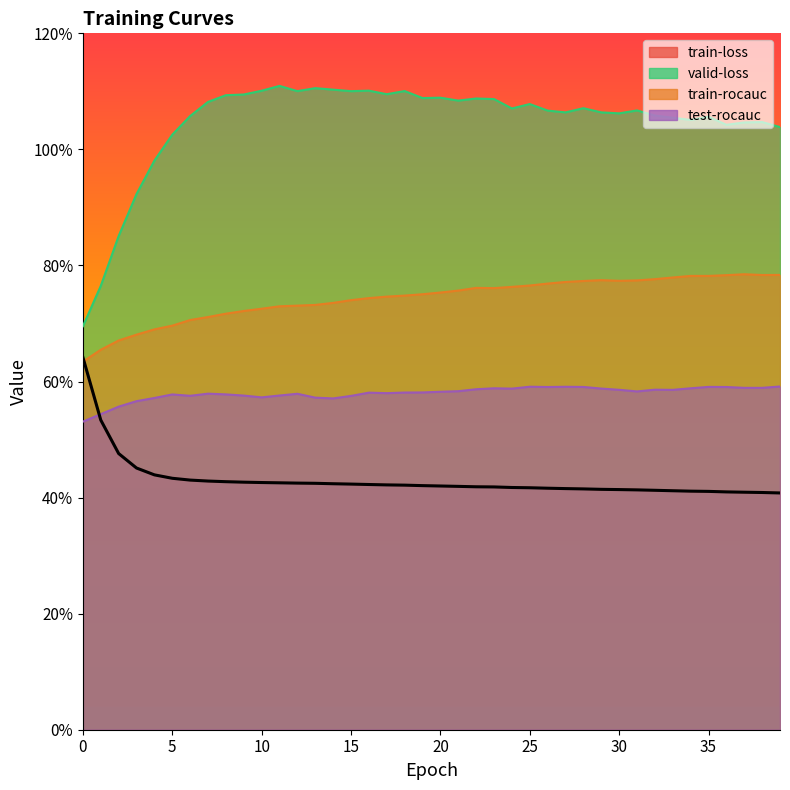

What is the value of the valid-loss point at the 2nd from the left?

0.8